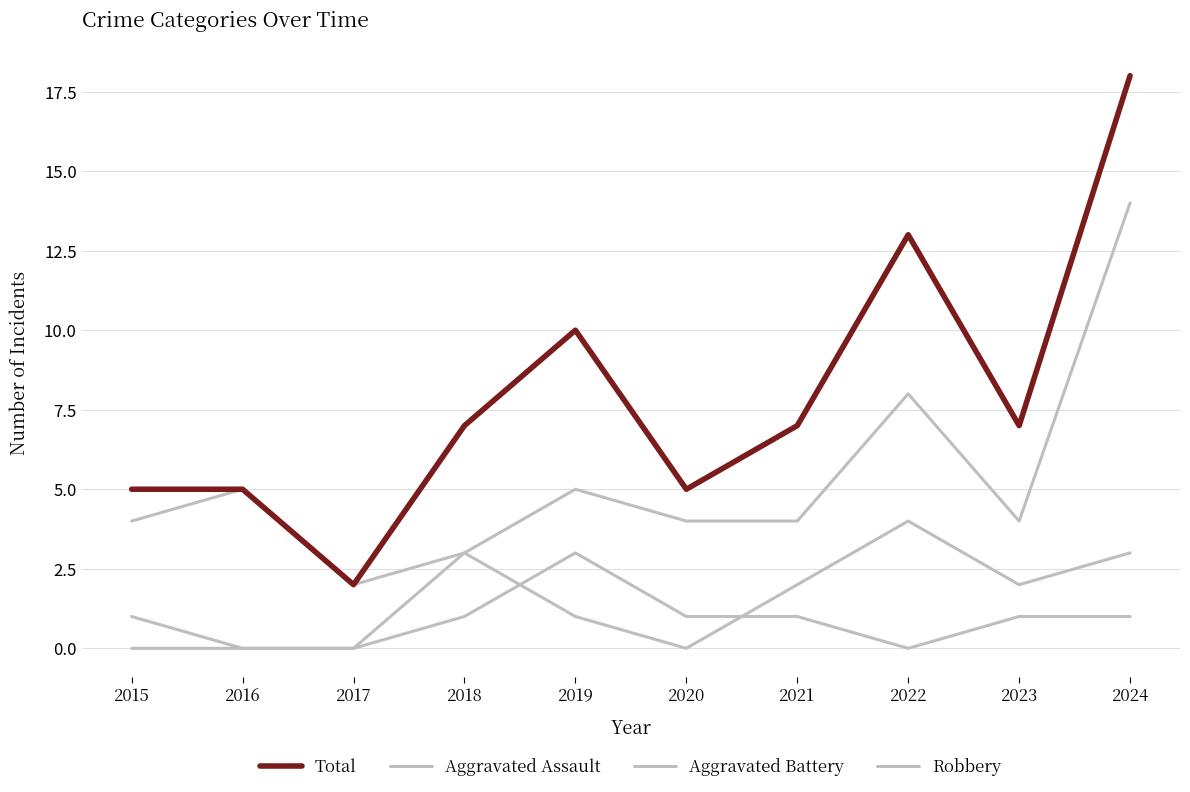

What is the minimum value for Robbery?

2